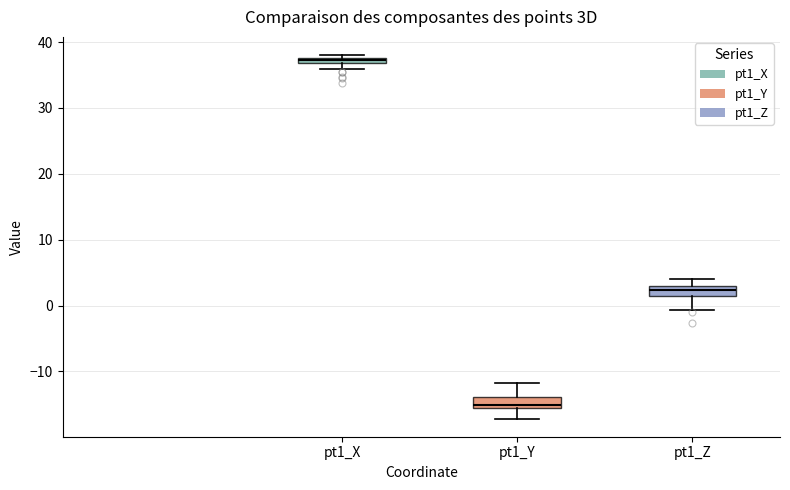

Where does the median line of the box for pt1_Y sit on the y-axis? The values are not printed on the chart, so give them approximately, as read against the axis.

-15